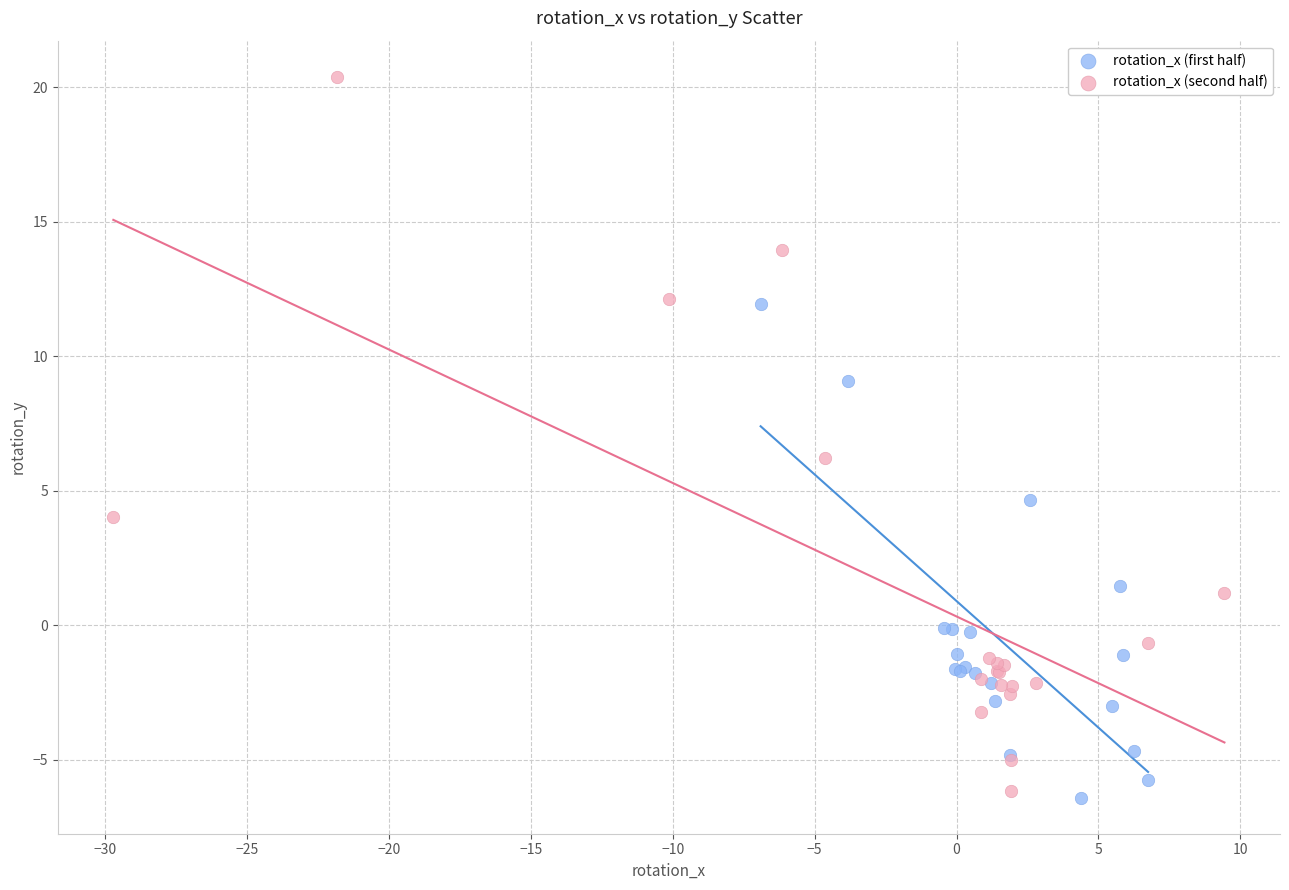

Which series contains the highest Y value?

rotation_x (second half)